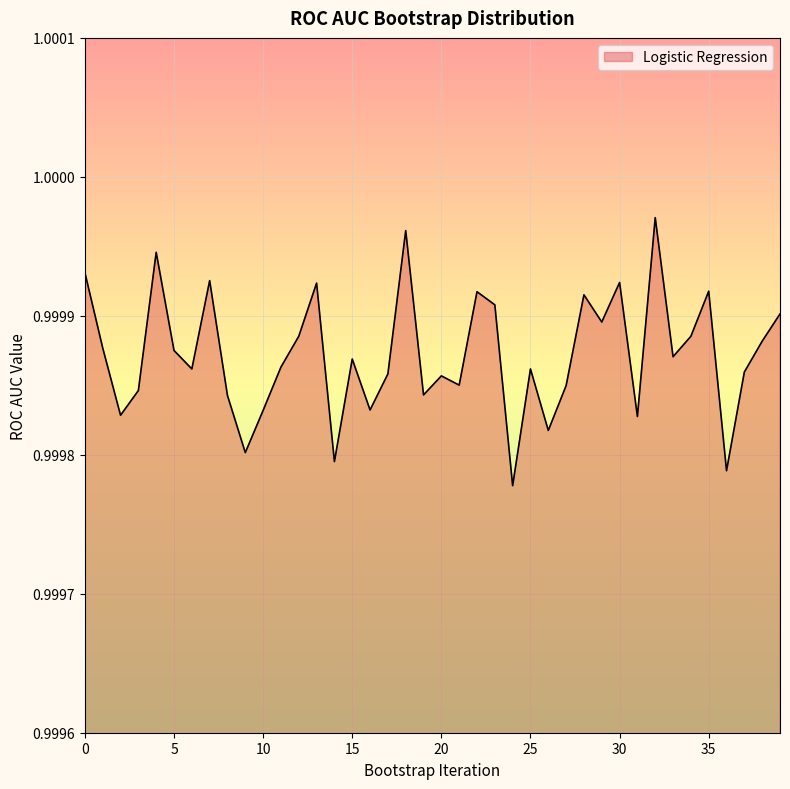

How many values are between 0 and 1?

40